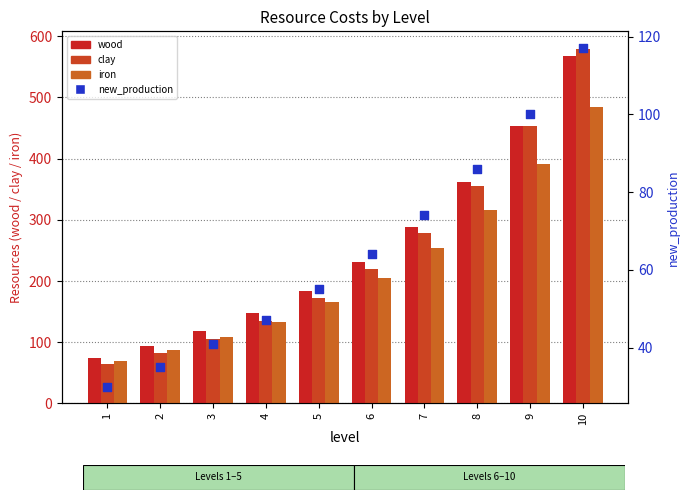

At how many categories does at least one series exceed 250?

4